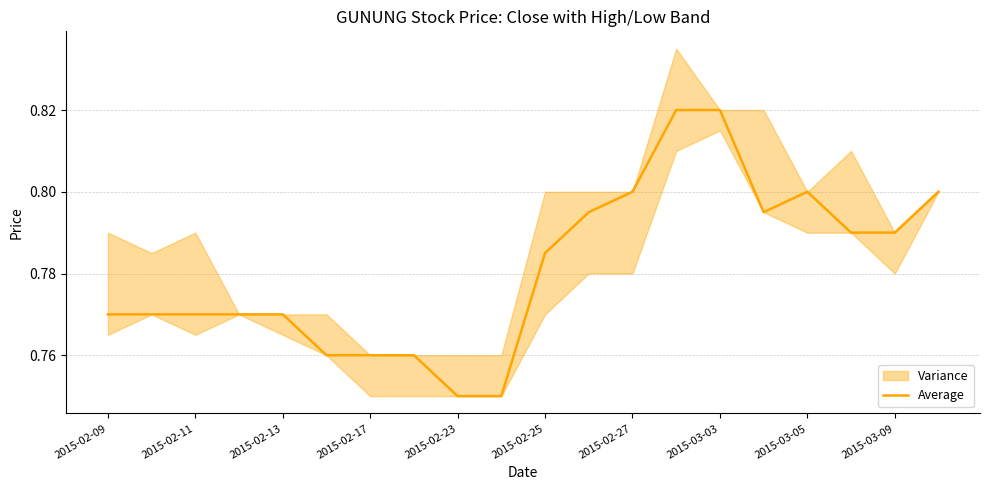

True or false: Average has a value of 0.5 at 2015-02-27.

False